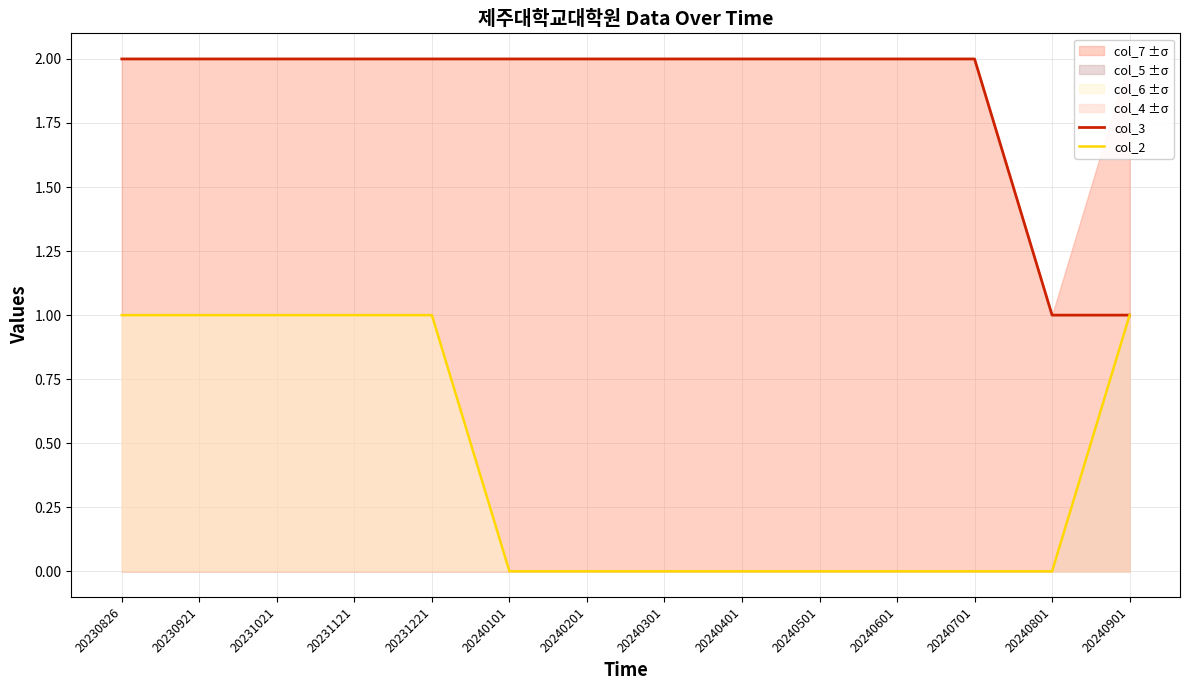

Reading left to right, list all the values displayed in this chart.

col_3: 20230826=2	20230921=2	20231021=2	20231121=2	20231221=2	20240101=2	20240201=2	20240301=2	20240401=2	20240501=2	20240601=2	20240701=2	20240801=1	20240901=1
col_2: 20230826=1	20230921=1	20231021=1	20231121=1	20231221=1	20240101=0	20240201=0	20240301=0	20240401=0	20240501=0	20240601=0	20240701=0	20240801=0	20240901=1